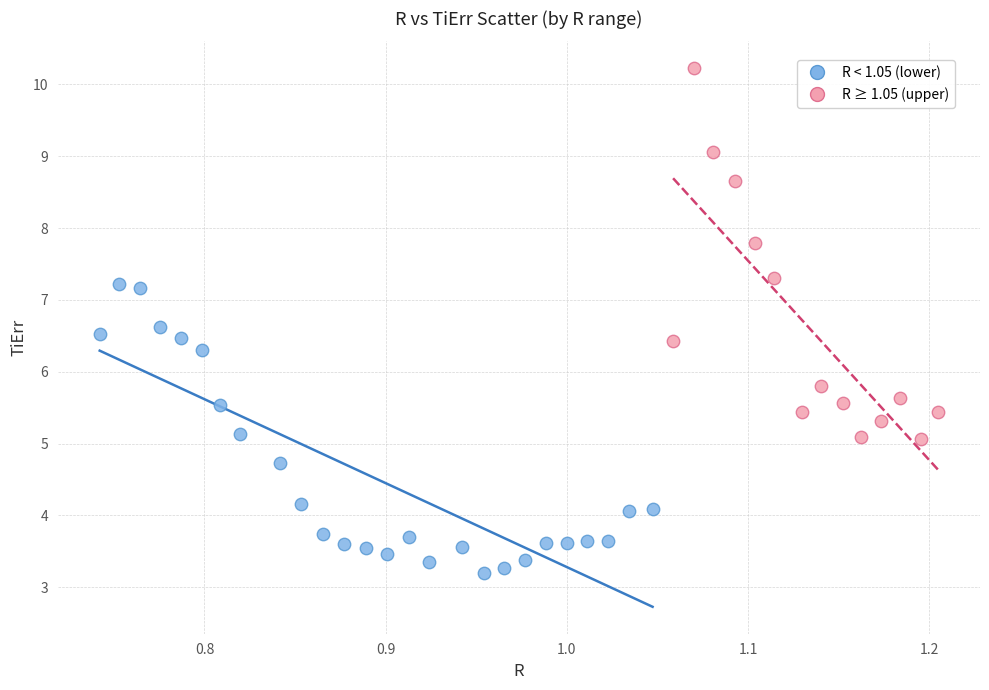

Which series contains the lowest Y value?

R < 1.05 (lower)